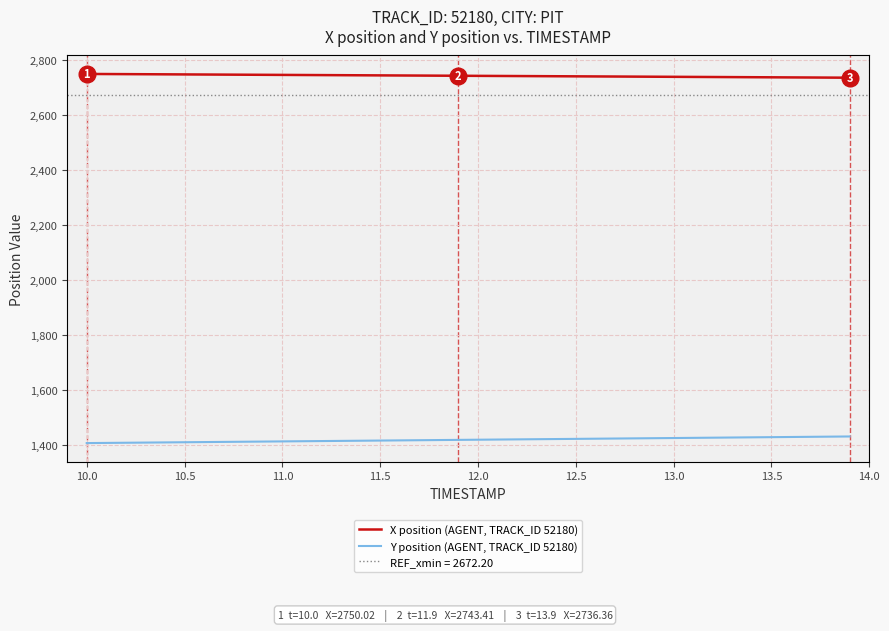

Where does the X position (AGENT, TRACK_ID 52180) series first go above 2743?

10.0